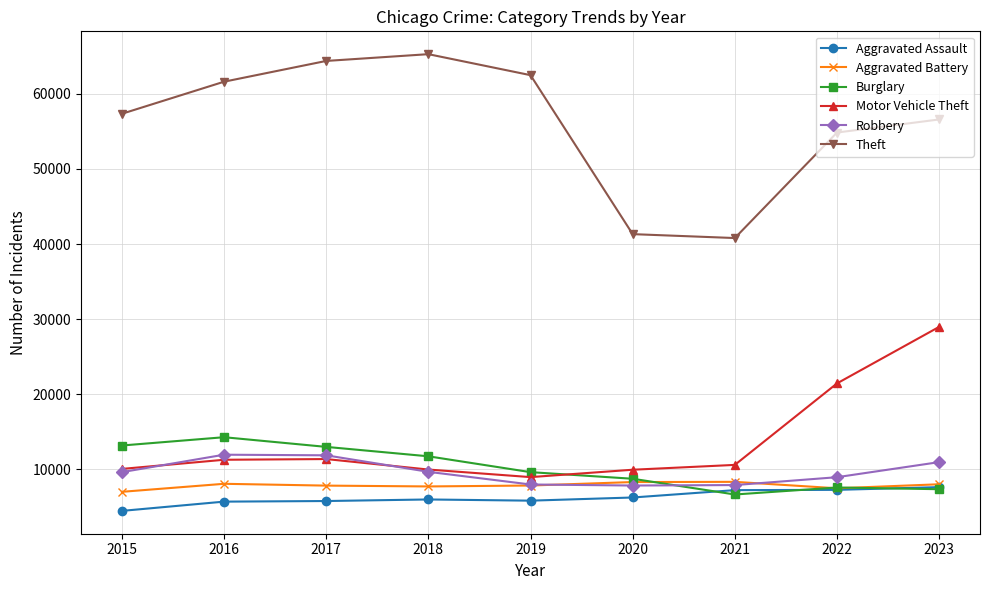

What is the difference between the highest and lowest values at 2023?

49229